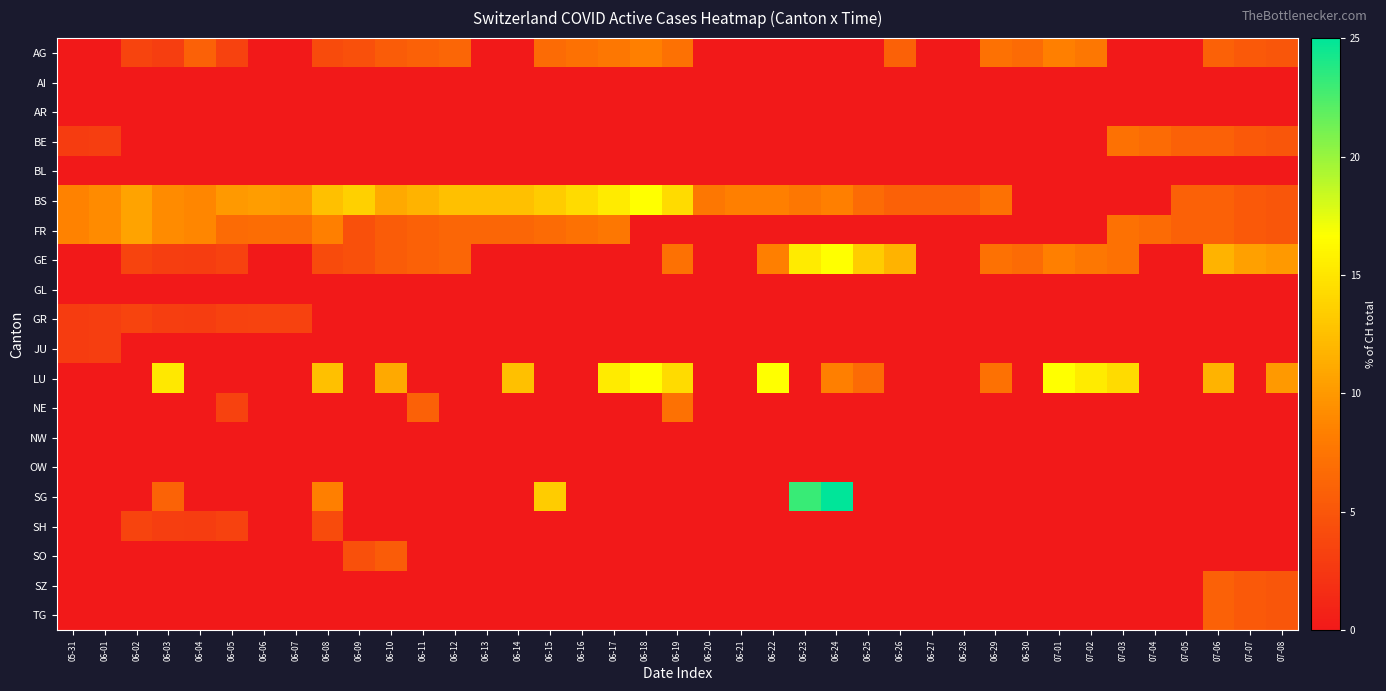

Which series has the largest total across all categories?

BS